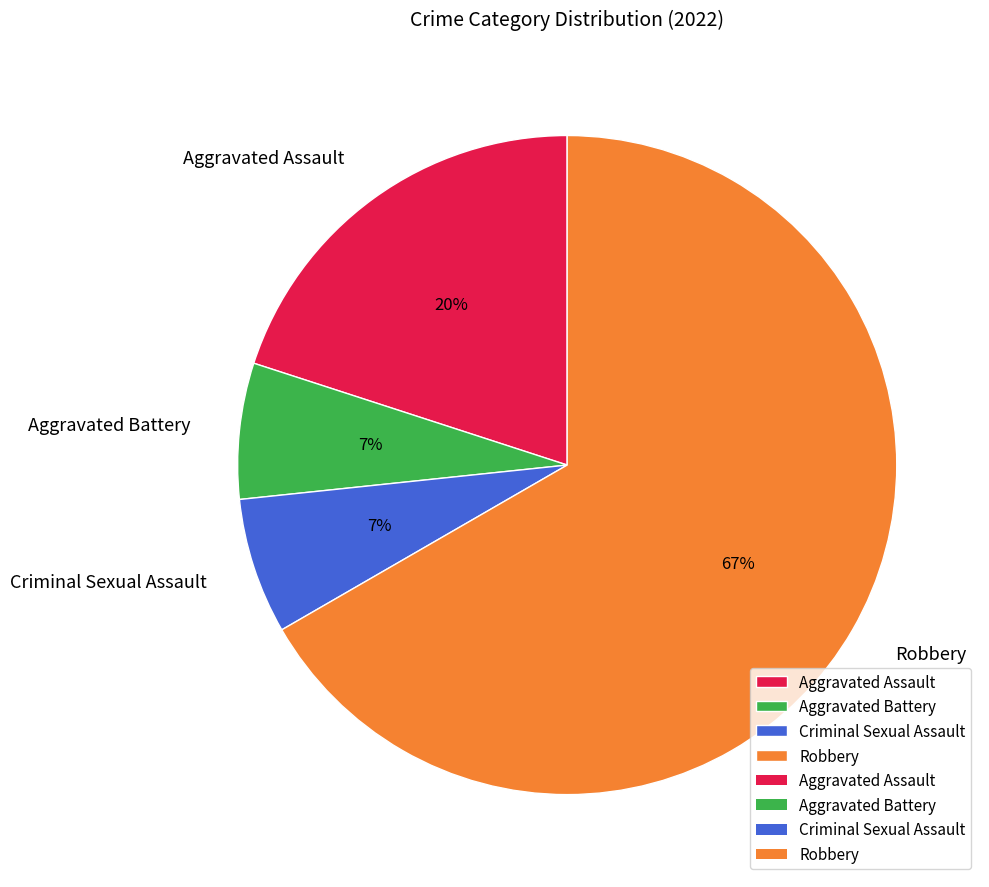

Do Aggravated Assault and Robbery together represent more than half of the pie?

Yes